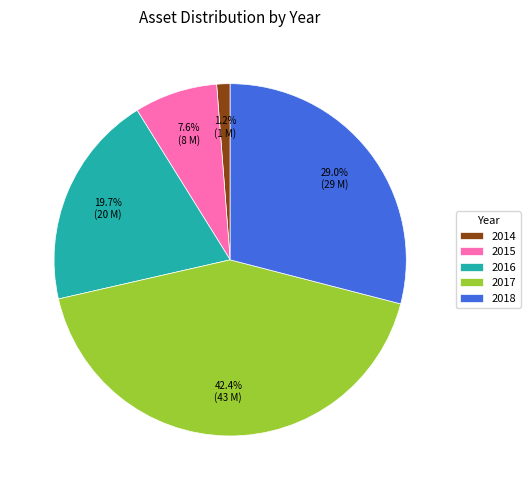

Combined, do 2018 and 2017 account for over 50%?

Yes